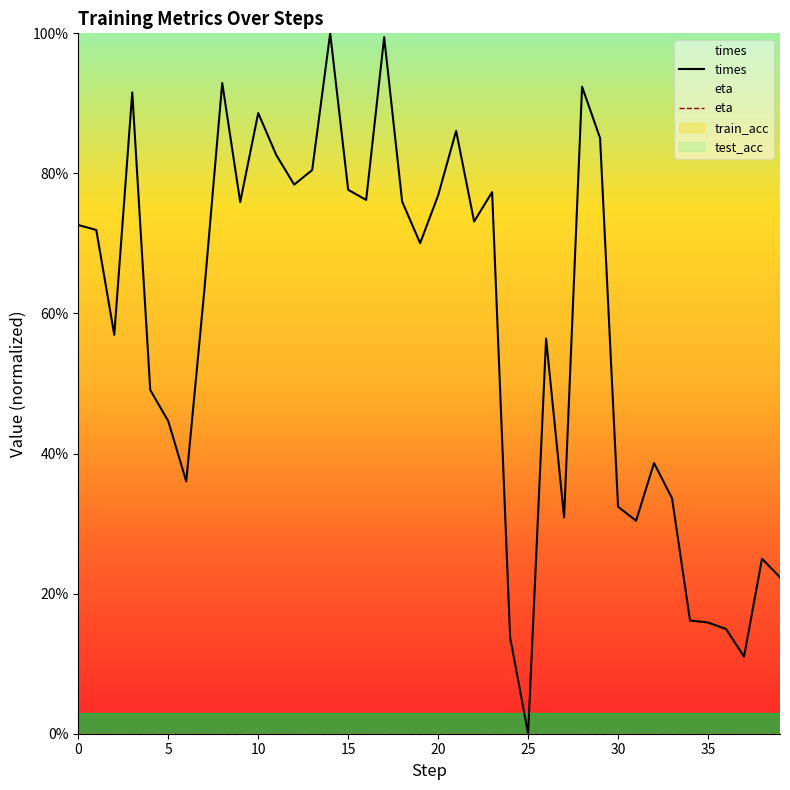

How many lines are shown in the chart?

4